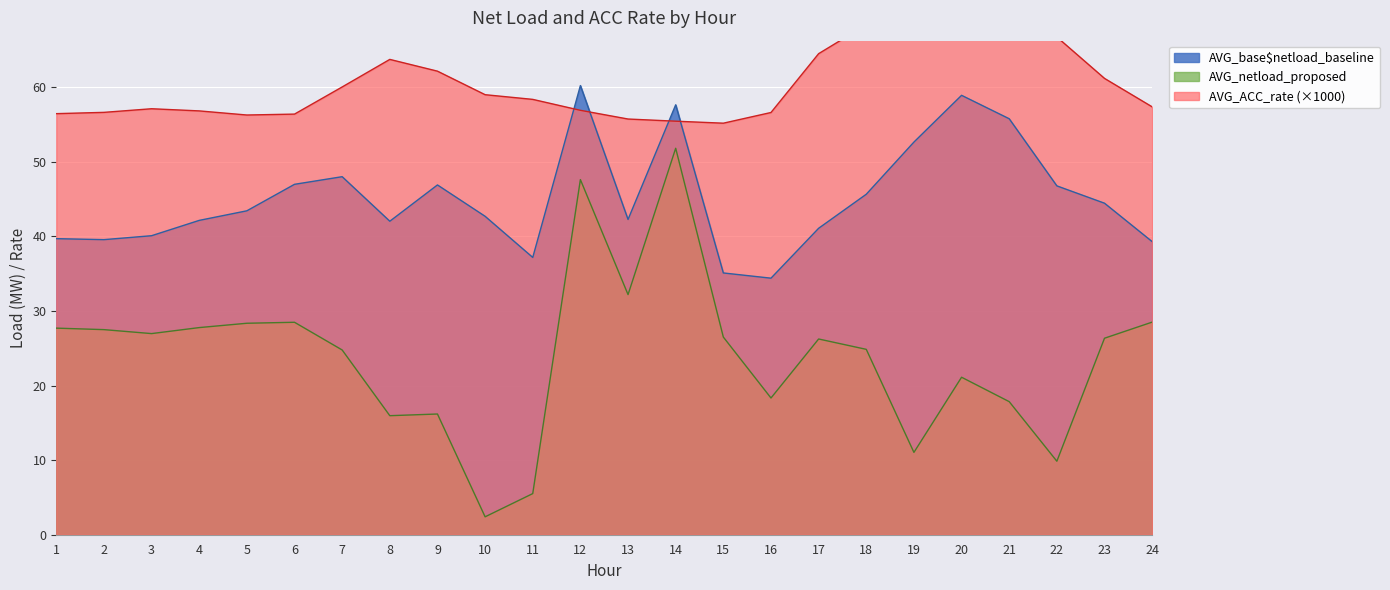

What are all the series names shown in the legend?

AVG_base$netload_baseline, AVG_netload_proposed, AVG_ACC_rate